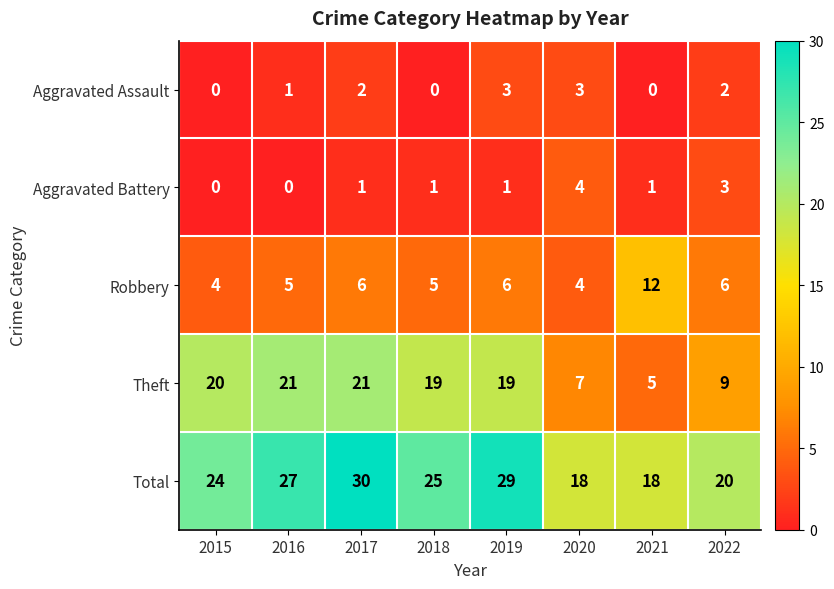

What is the difference between the Aggravated Assault values at 2015 and 2019?

3